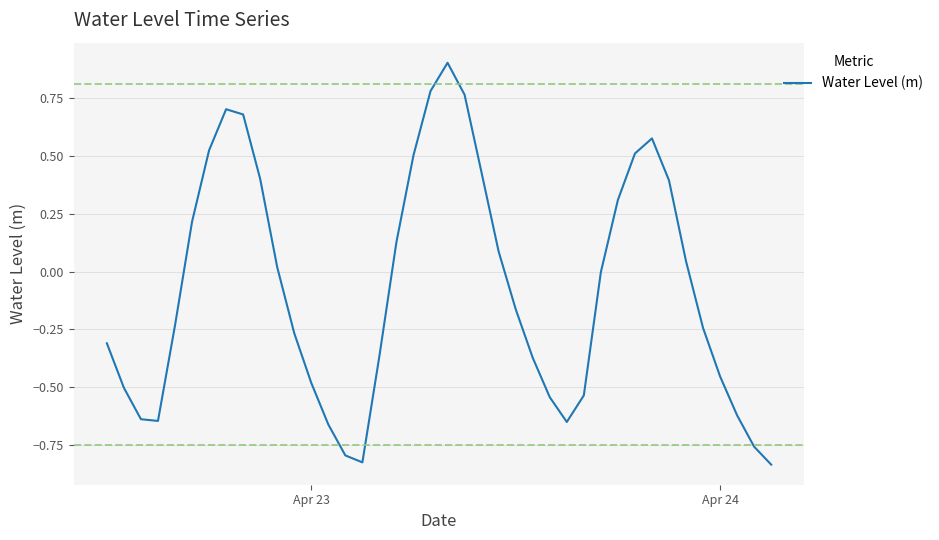

What is the sum of all values?

-2.9